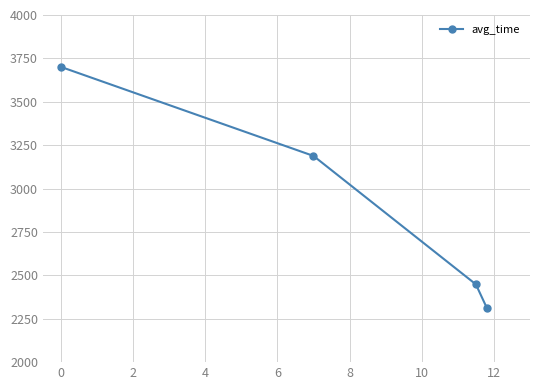

Does the chart display data point markers on the line(s)?

Yes